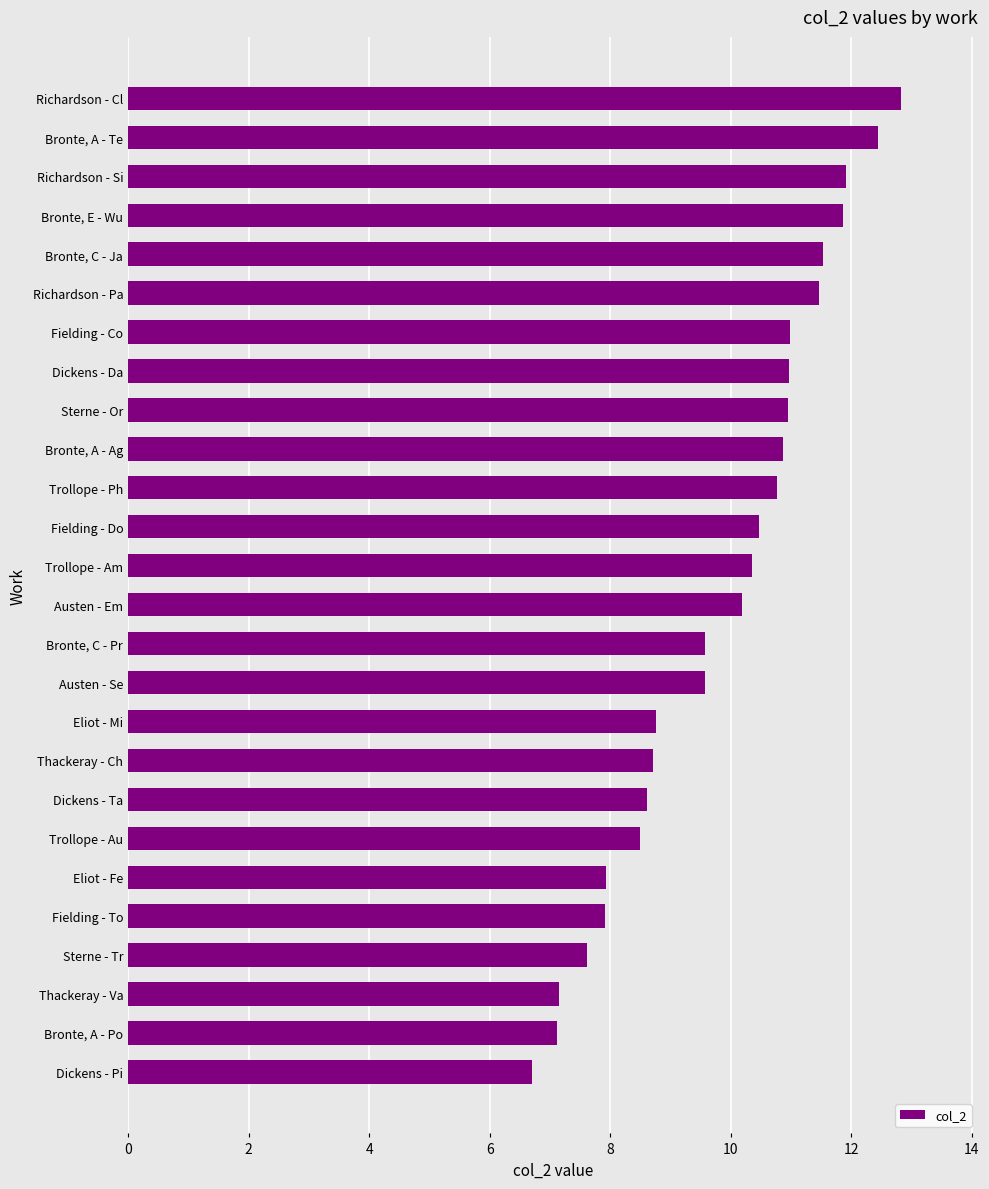

How many data points does each series have?

26